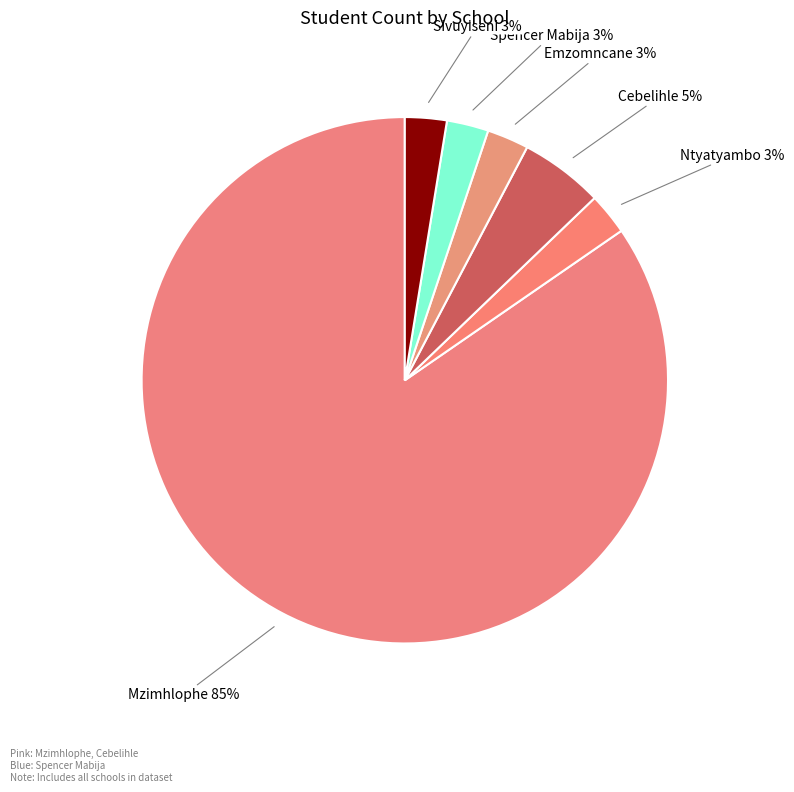

To the nearest percent, what is the average slice percentage?

17%